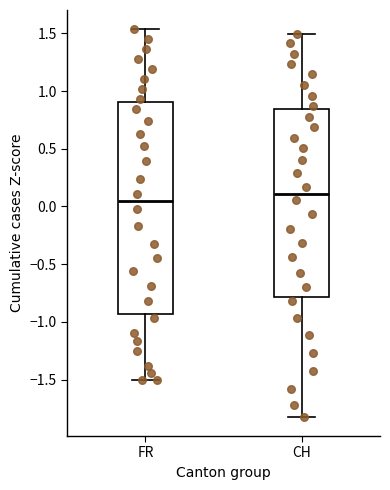

Reading left to right, transcribe this box plot: for each box, give where its median line is, the range the box spans, and where its two whiskers end, as read against the y-axis. The values are not printed on the chart, so give them approximately, as read against the axis.

FR: median 0.05, box -0.95 to 0.90, whiskers -1.50 to 1.55
CH: median 0.10, box -0.80 to 0.85, whiskers -1.80 to 1.50